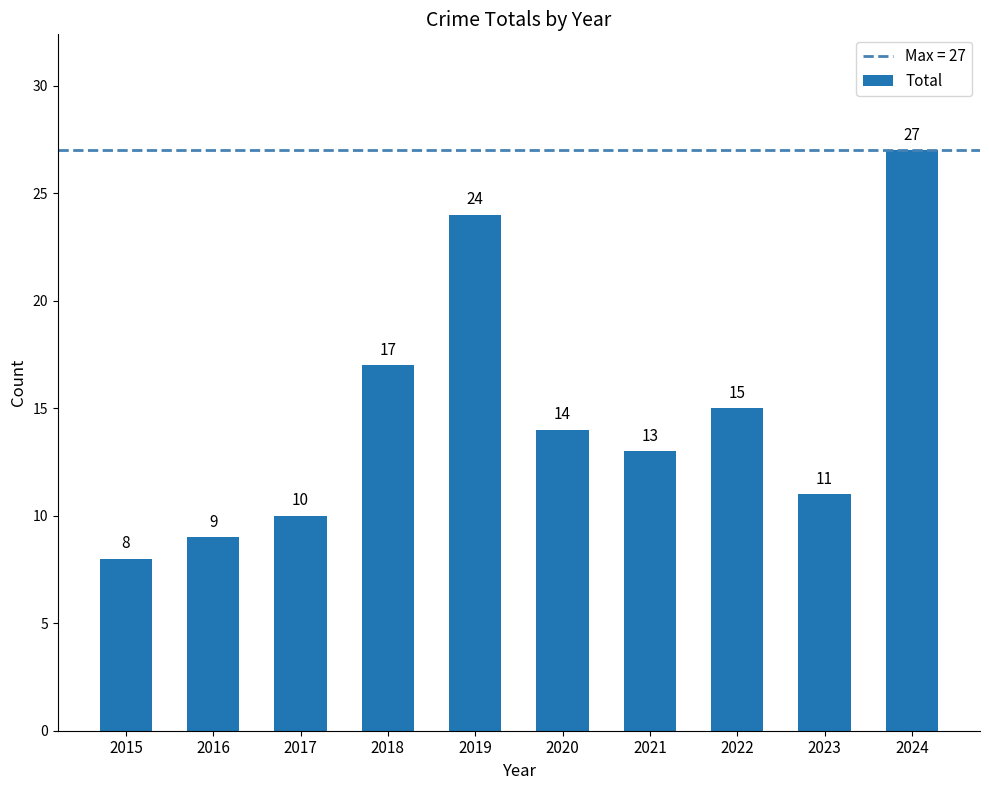

Are the bars grouped side by side (vs. stacked)?

No